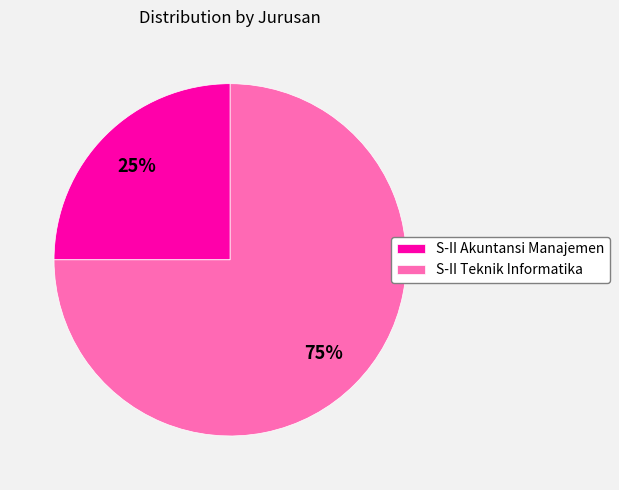

Do S-II Akuntansi Manajemen and S-II Teknik Informatika together represent more than half of the pie?

Yes